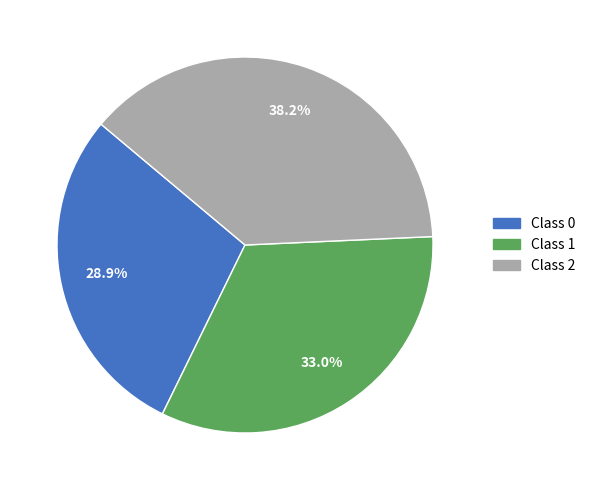

Is there any slice that represents more than half of the pie?

No